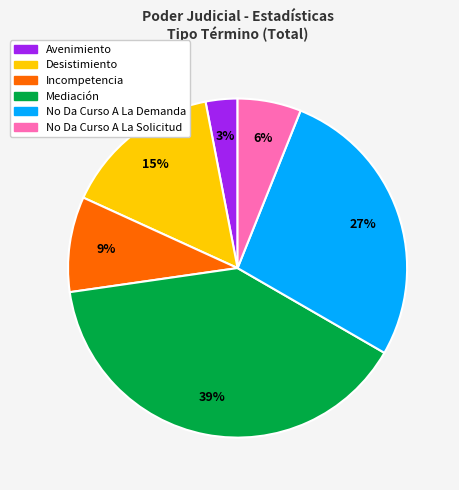

To the nearest percent, what is the difference between the No Da Curso A La Solicitud and Avenimiento slice percentages?

3%